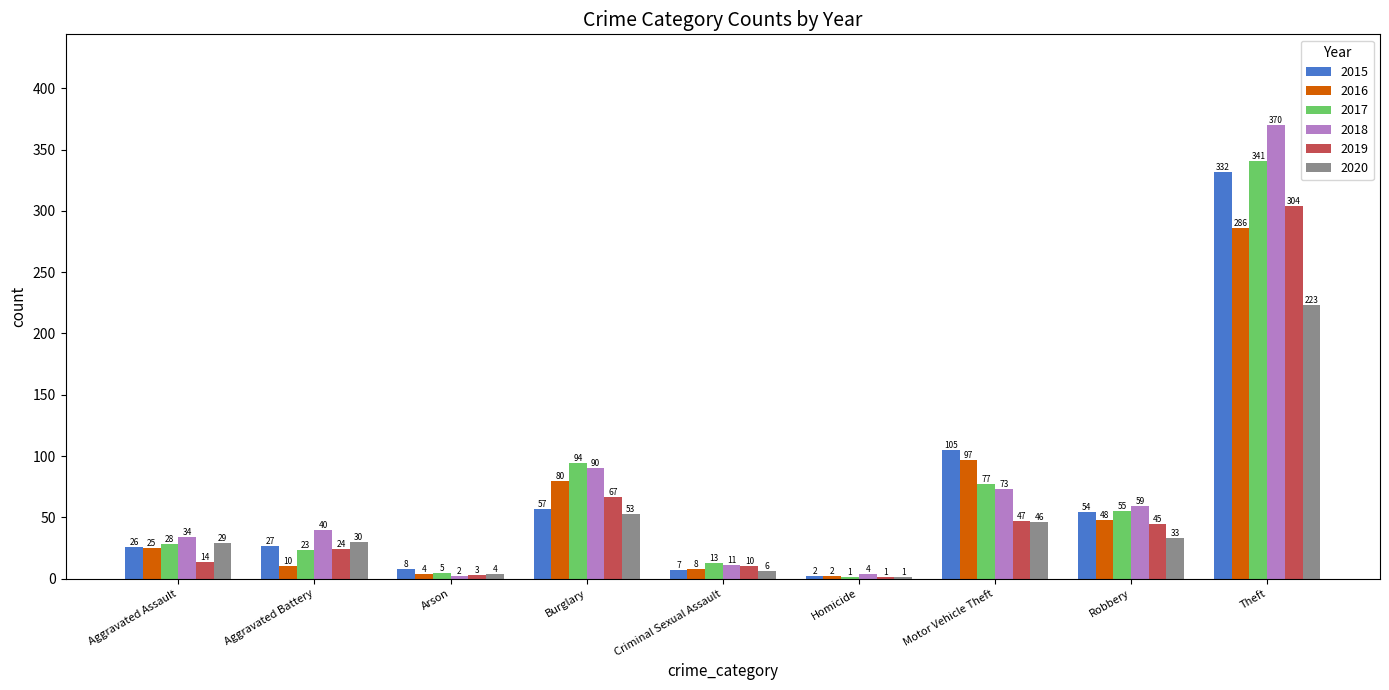

True or false: 2020 has a value of 223 at Theft.

True